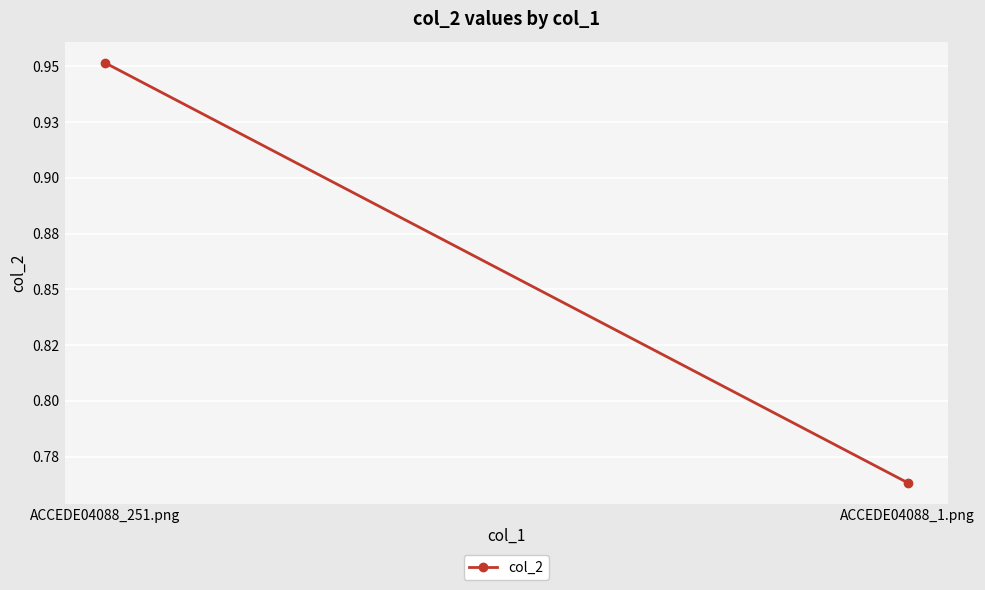

True or false: the data shows 1.0 at ACCEDE04088_251.png.

True